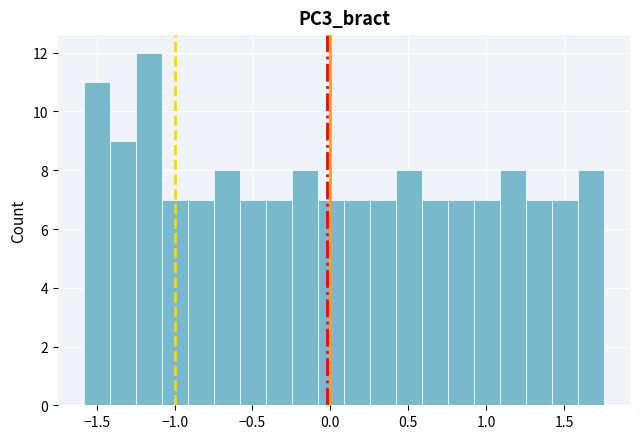

Around what value on the x-axis is the tallest bar? Give the approximate position of its centre, as read against the axis.

-1.15